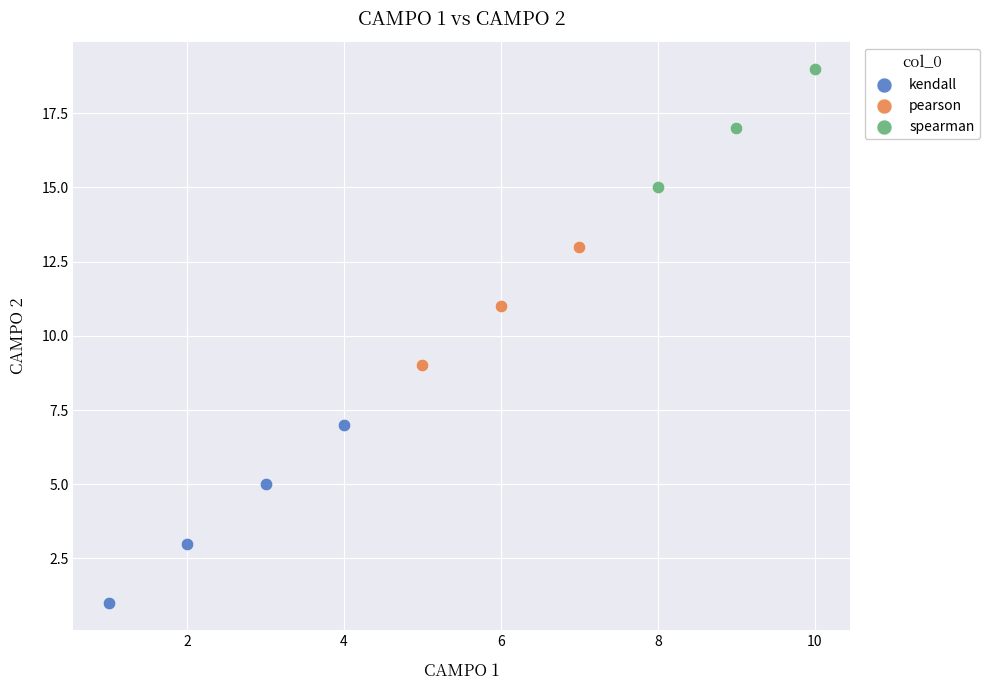

Which series has the widest spread of Y values?

kendall